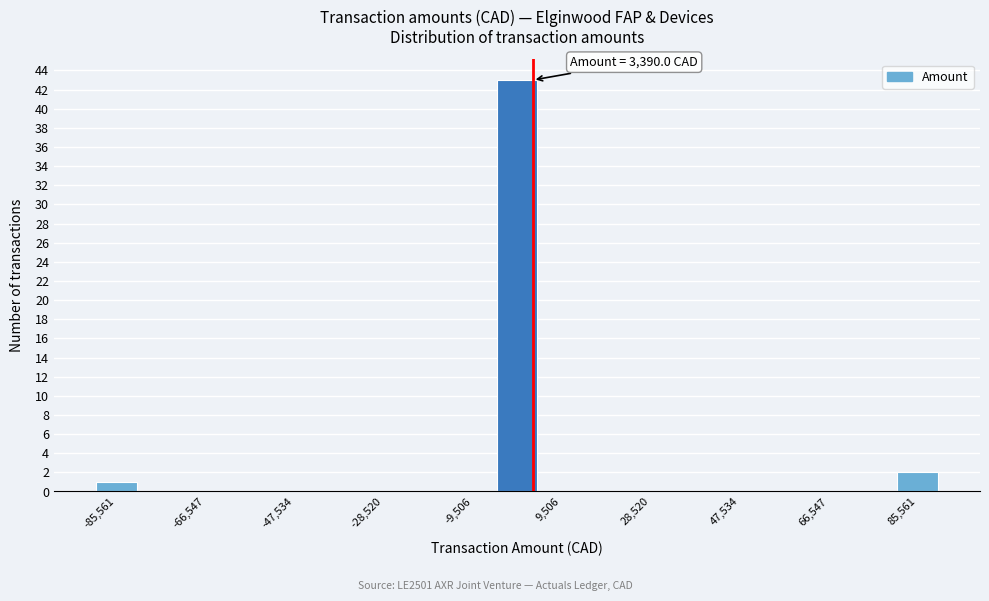

Which range on the x-axis has the tallest bar?

-4000 to 4000